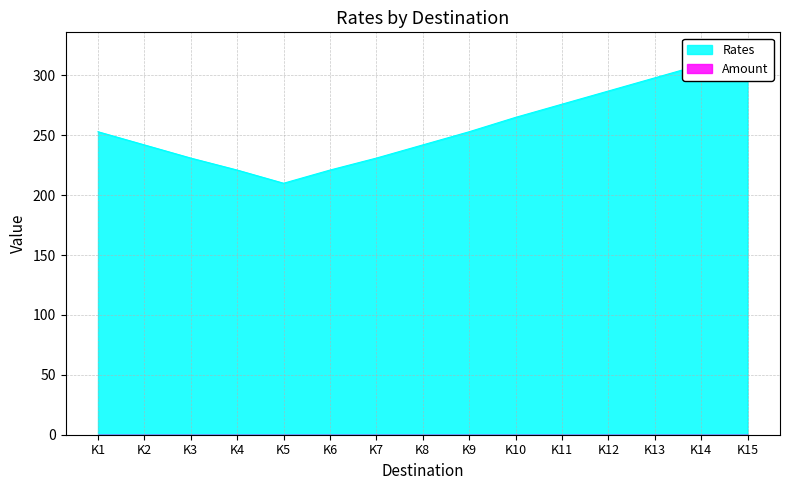

What is the smallest value displayed?

210